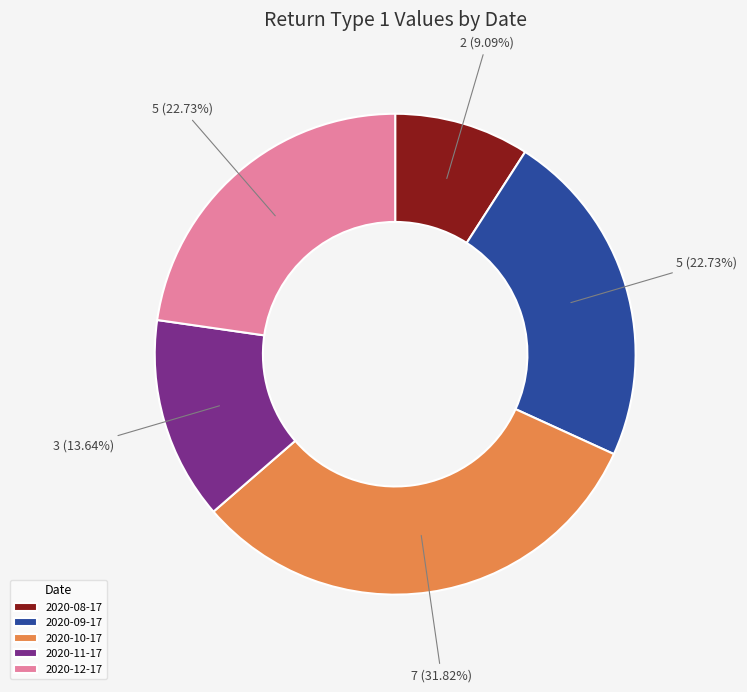

To the nearest percent, what is the average slice percentage?

20%